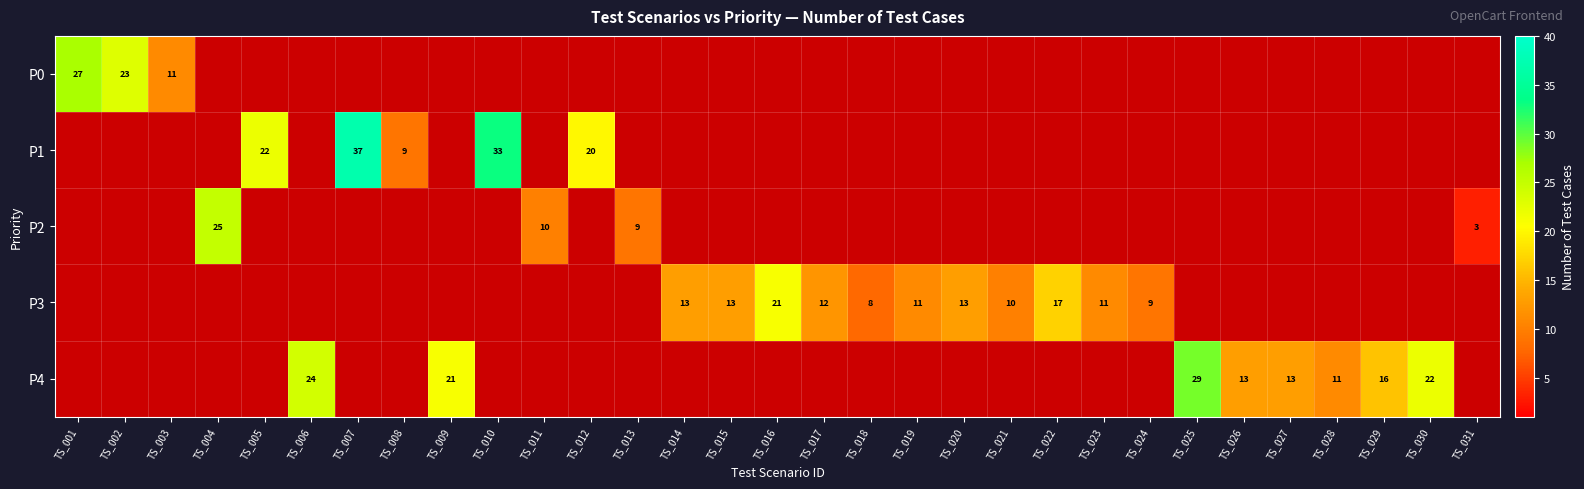

How many data points does each series have?

31